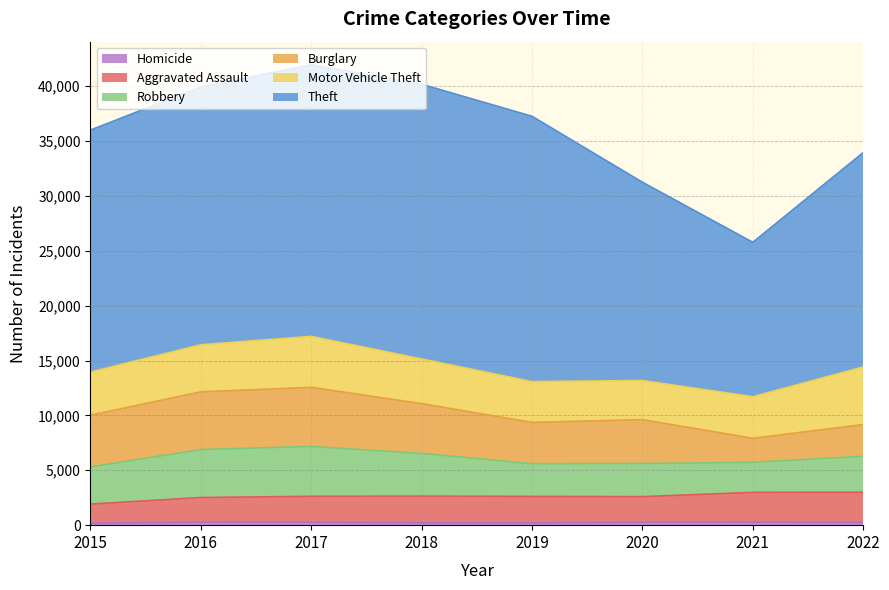

Reading right to left, transcribe all the data shown in this chart.

Aggravated Assault: 2752	2721	2339	2416	2435	2368	2253	1749
Burglary: 2890	2187	4002	3764	4533	5389	5253	4714
Motor Vehicle Theft: 5247	3787	3561	3717	4069	4640	4291	3930
Robbery: 3272	2741	3014	2978	3894	4543	4373	3384
Theft: 19536	14071	18071	24177	25032	24756	23495	22049
Homicide: 252	267	262	205	213	262	268	174